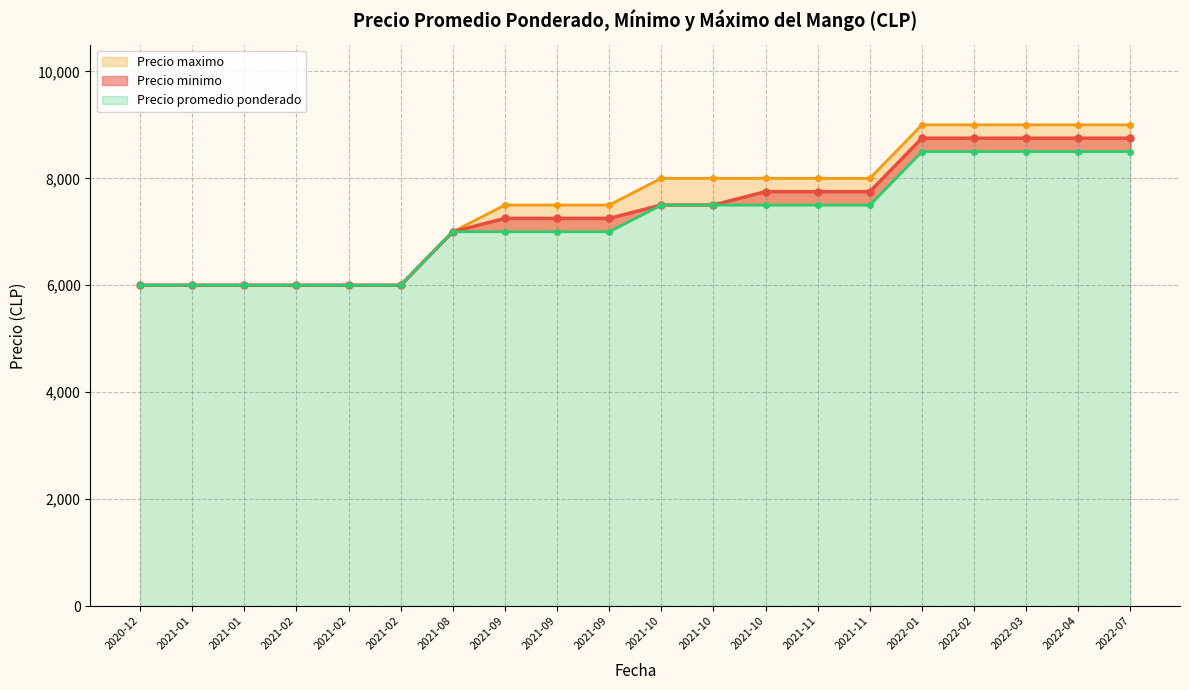

What is the difference between the Precio promedio ponderado values at 2021-11 and 2021-02?

1750